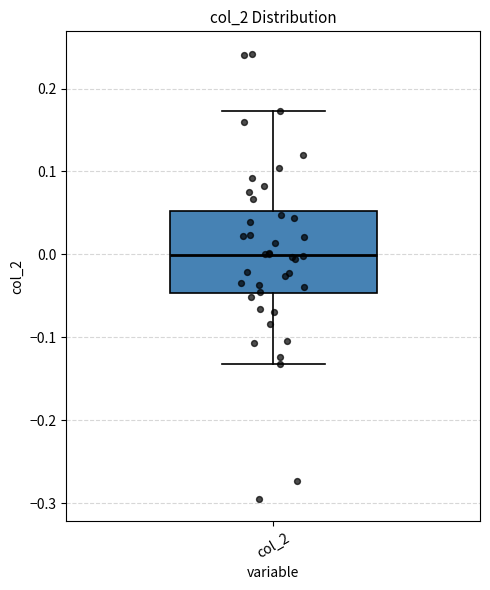

Where is the upper edge of the box for col_2 on the y-axis? The values are not printed on the chart, so give them approximately, as read against the axis.

0.05